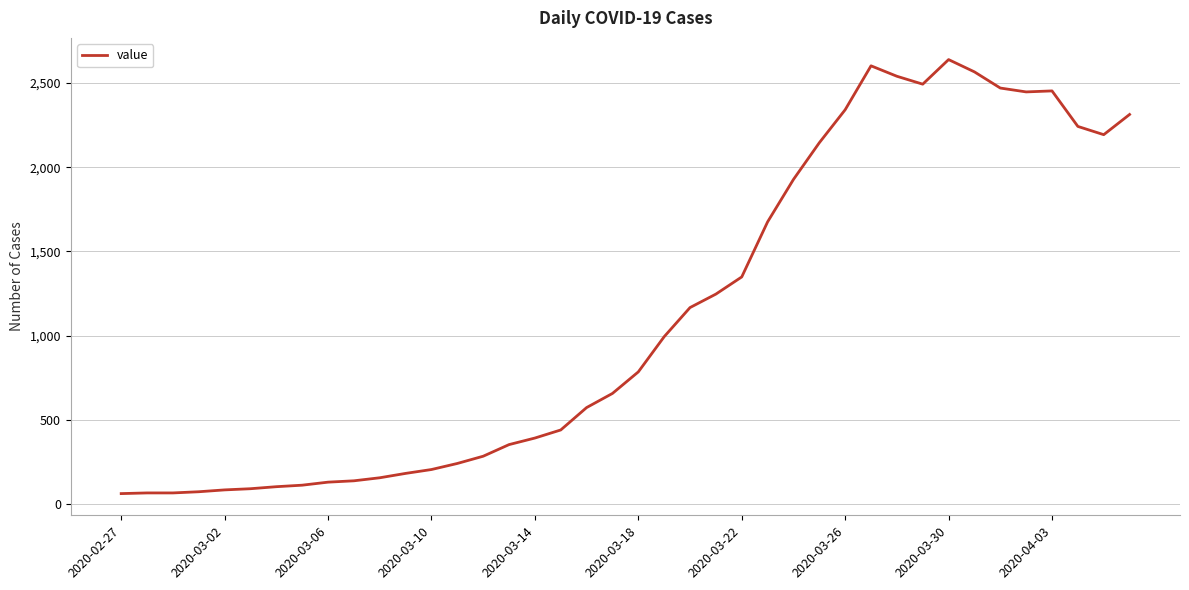

What is the smallest value displayed?

61